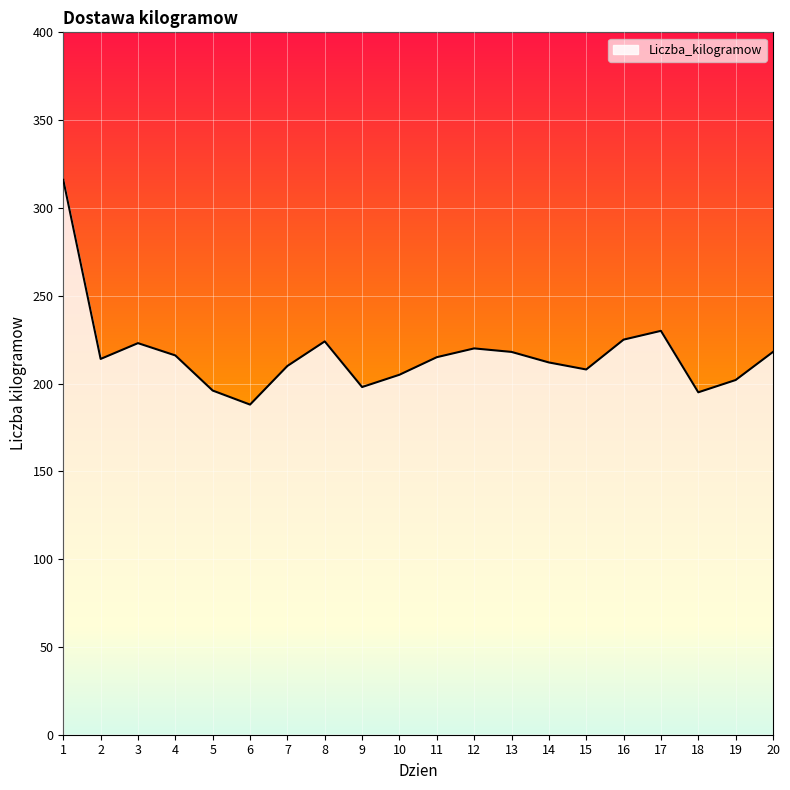

Which has a higher value, 8 or 13?

8